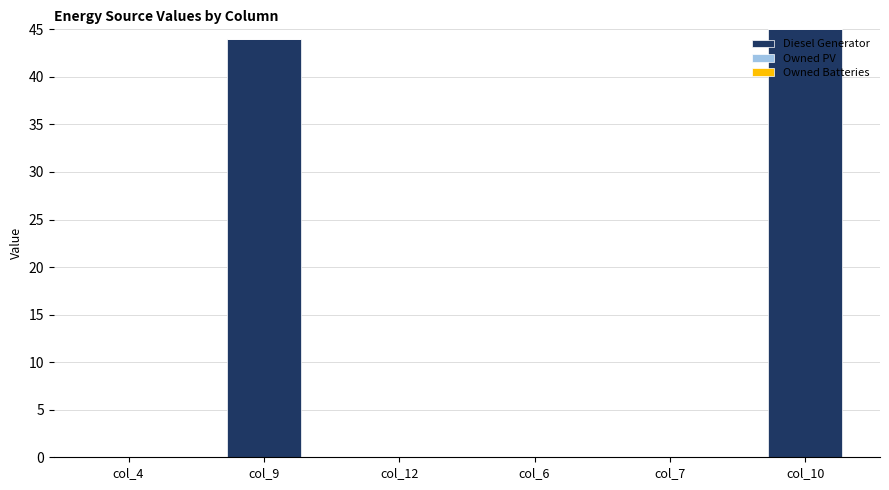

What is the change in value from col_4 to col_10?

+45.0